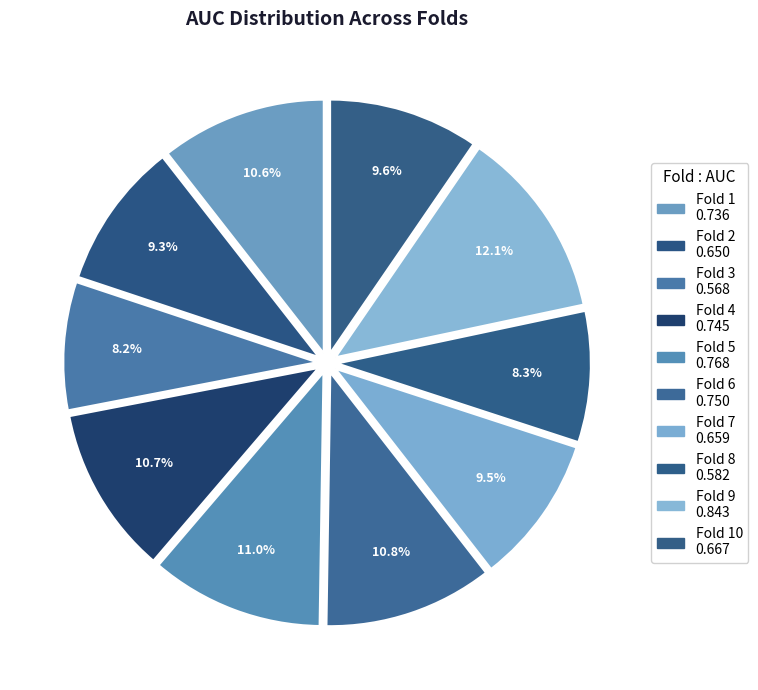

To the nearest percent, what is the difference between the largest and smallest slice percentages?

4%